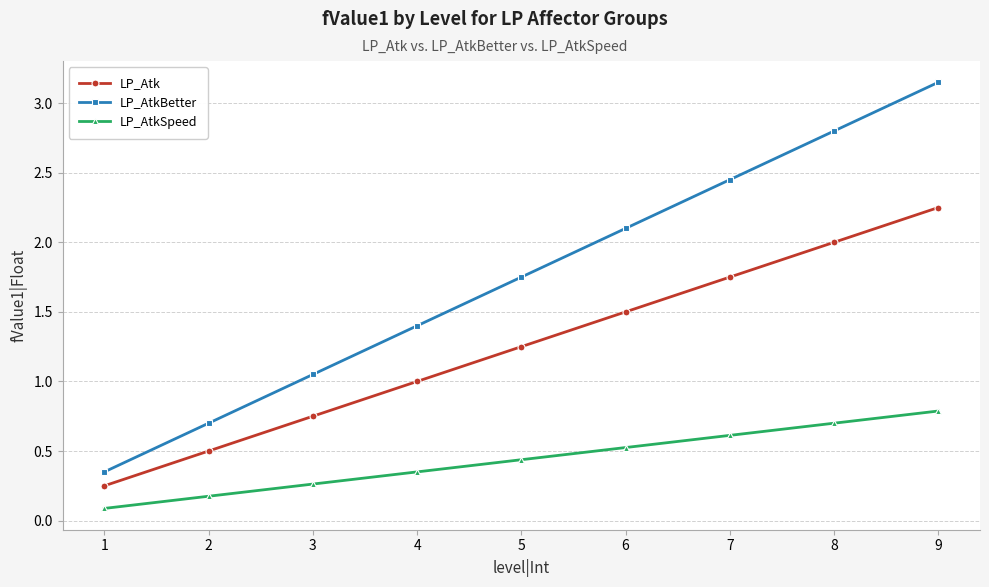

True or false: LP_AtkSpeed and LP_AtkBetter cross at least once.

False